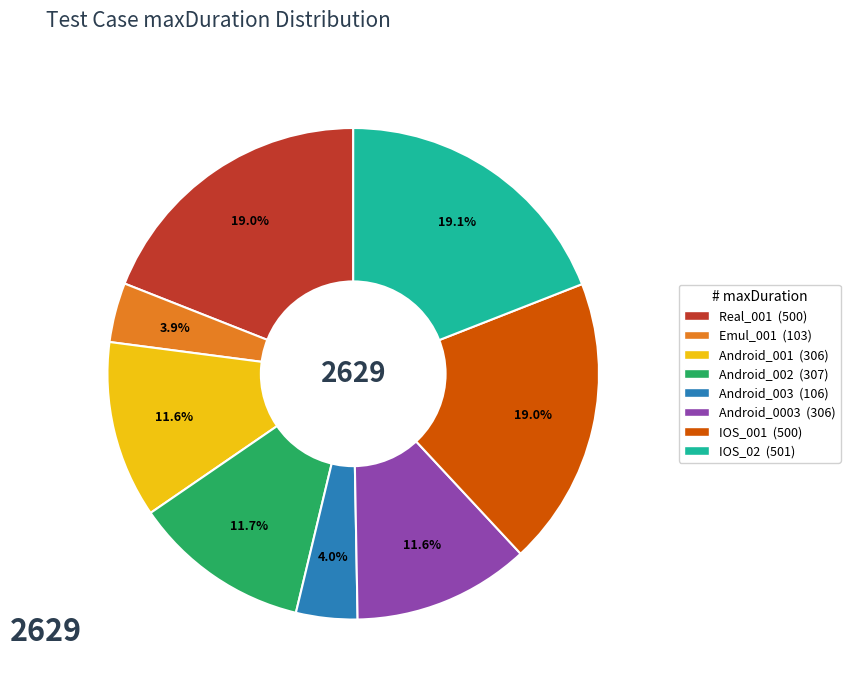

Does Android_0003 account for over 50% of the chart?

No